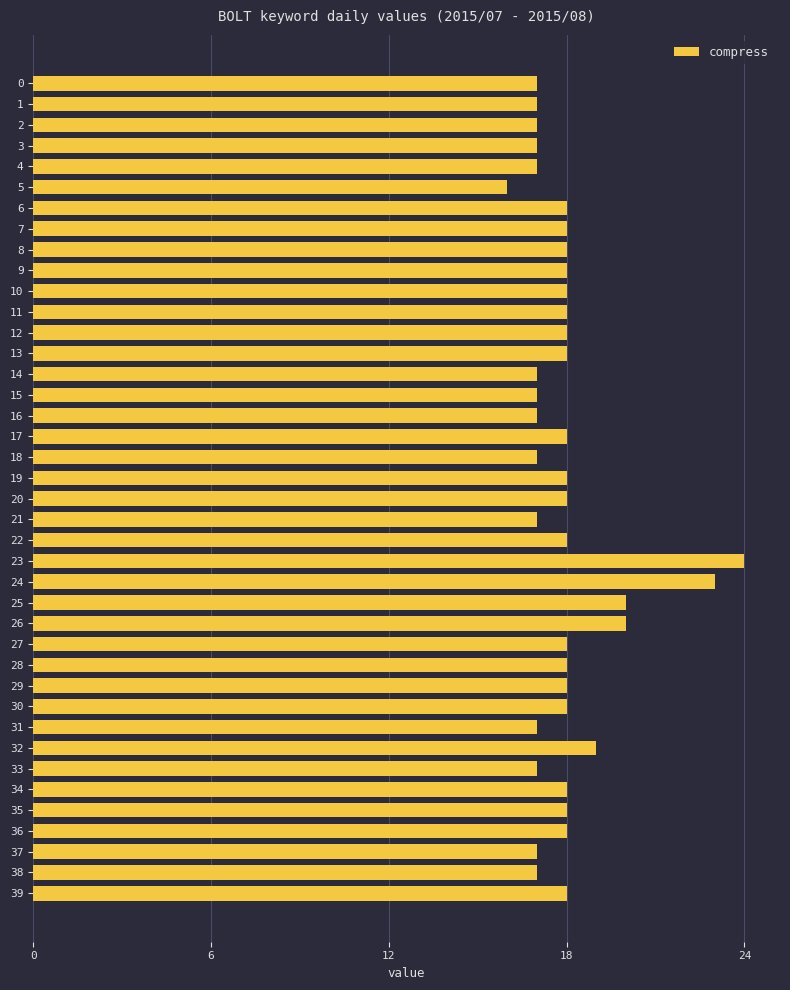

How many distinct data groups are displayed?

1